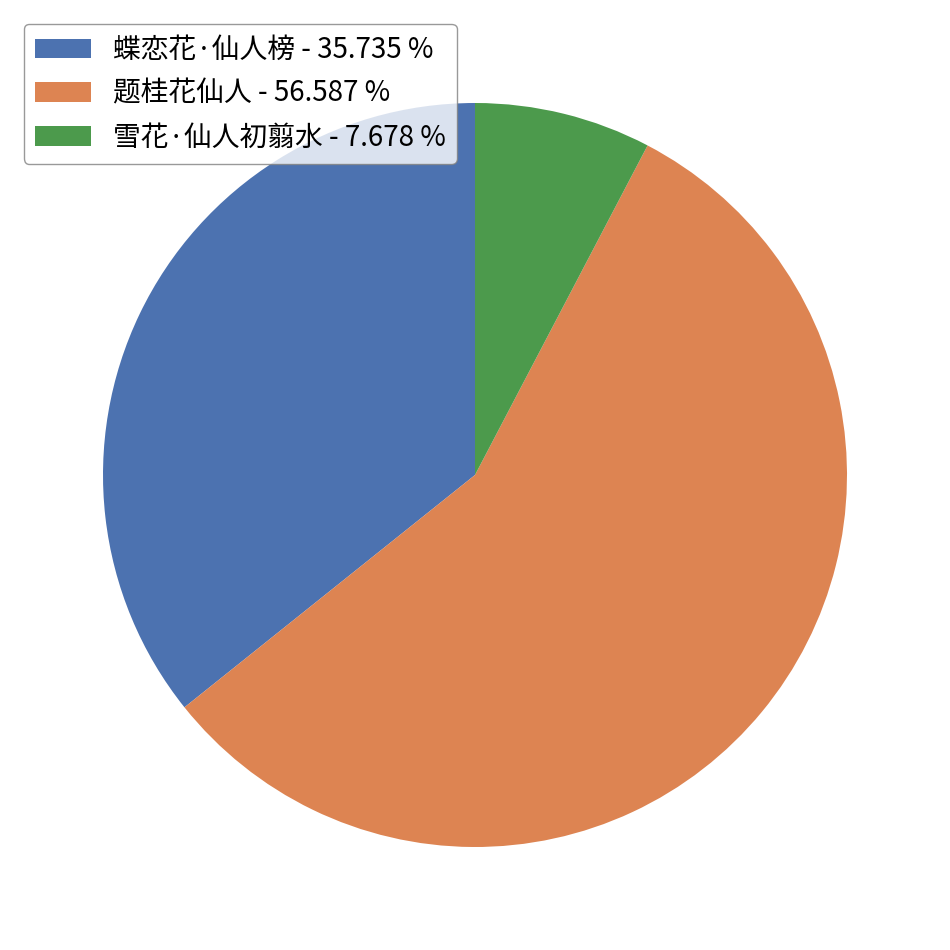

What is the smallest slice in the pie chart?

雪花·仙人初翦水